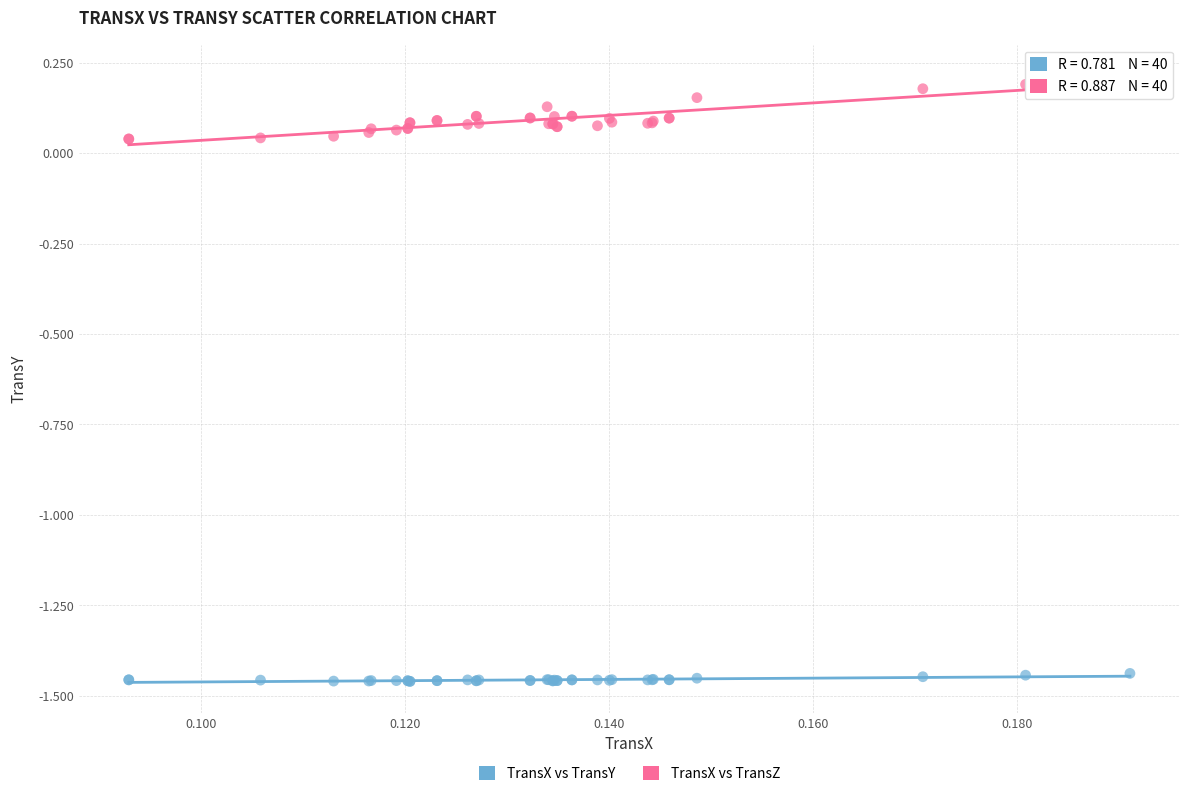

Which series reaches the minimum Y coordinate?

TransX vs TransY